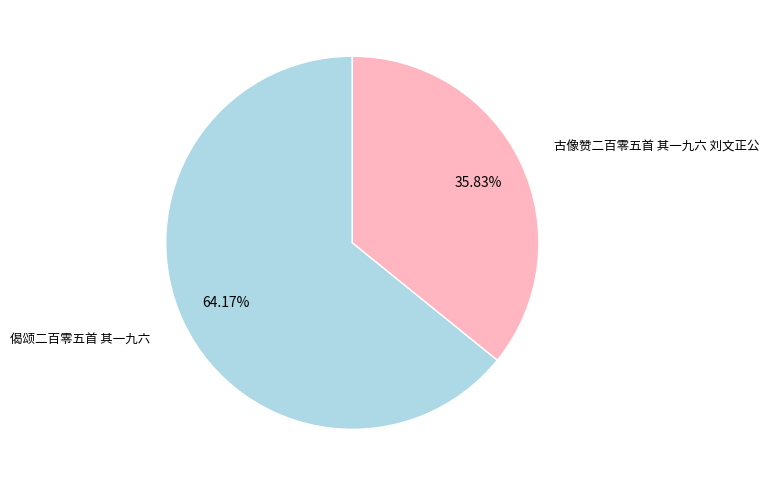

Which slice is the smallest?

古像赞二百零五首 其一九六 刘文正公